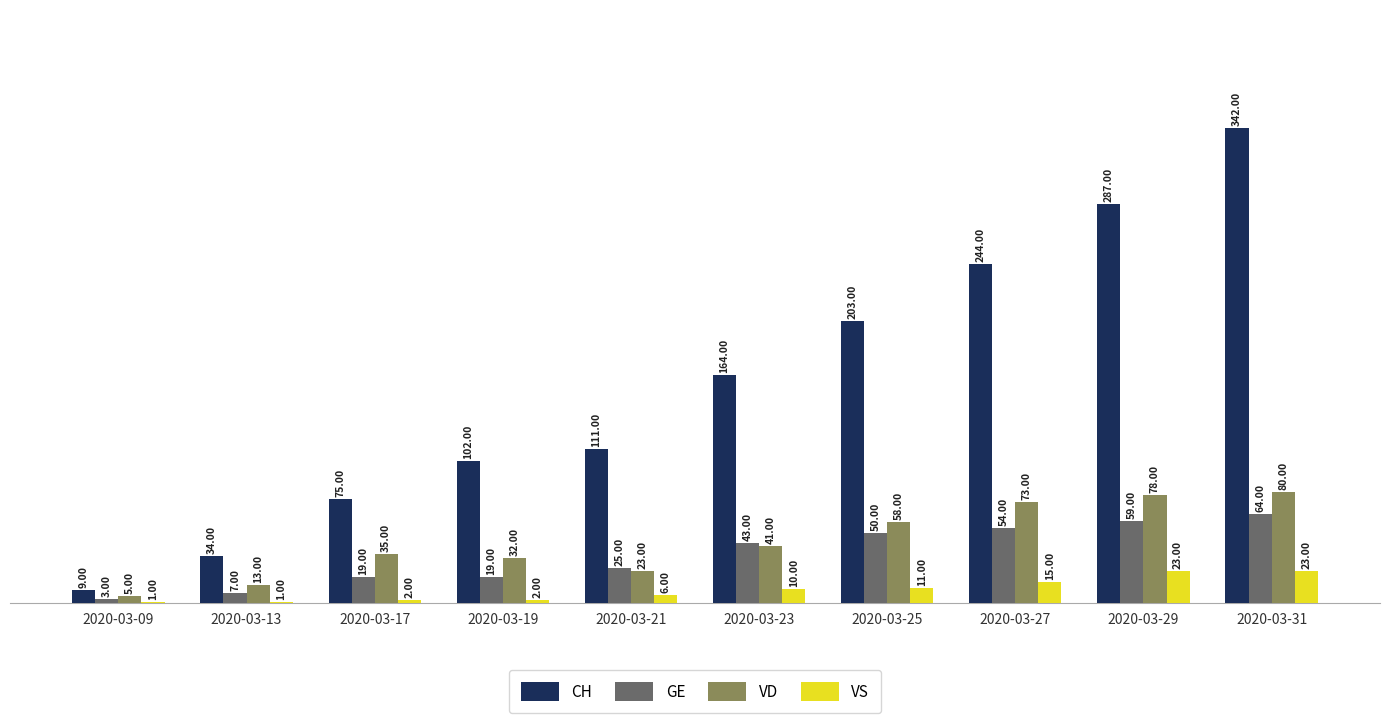

Which series changed the most between 2020-03-09 and 2020-03-13?

CH